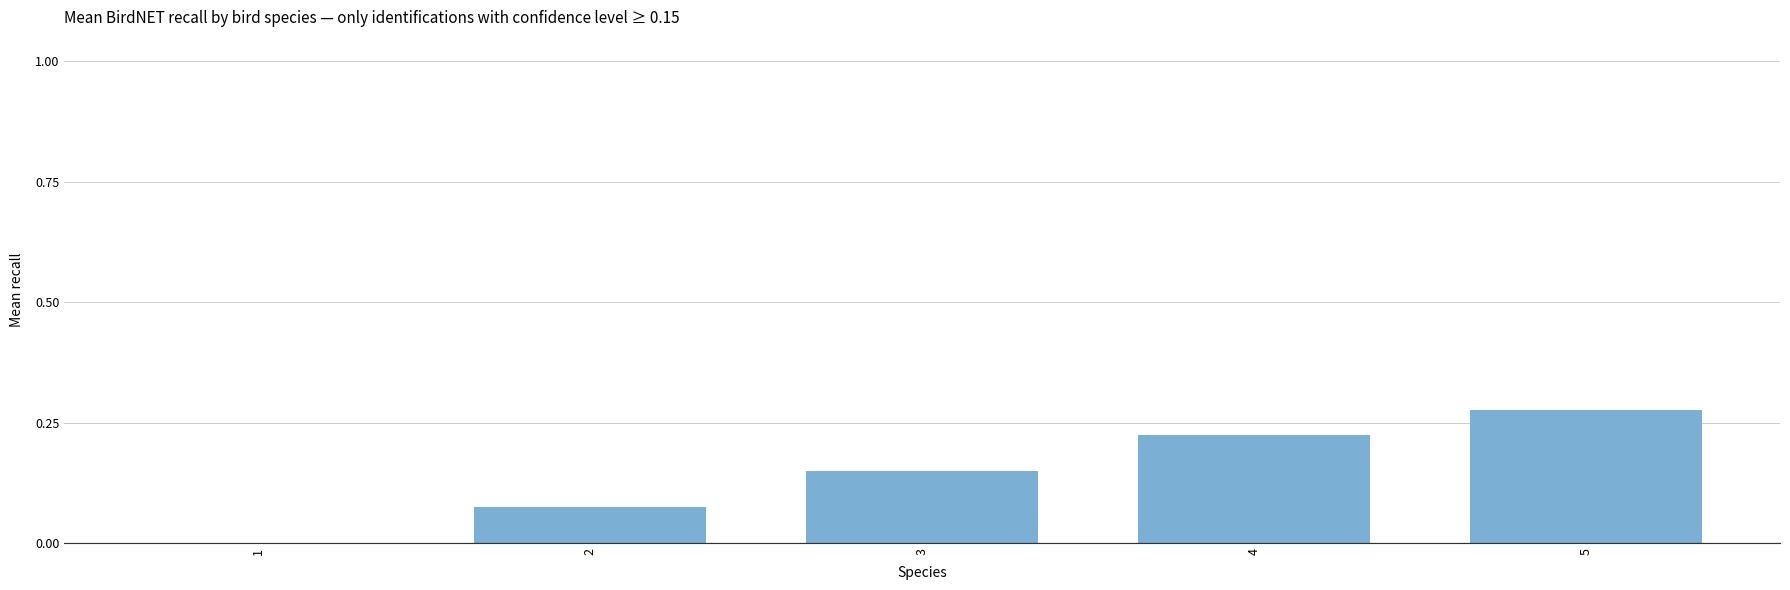

What is the sum of all values?

0.7